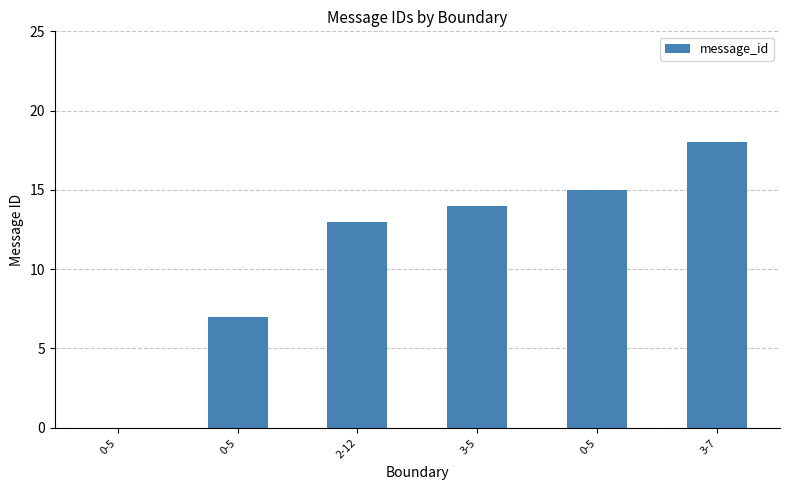

List the labels in order of value, largest first.

3-7, 0-5, 3-5, 2-12, 0-5, 0-5